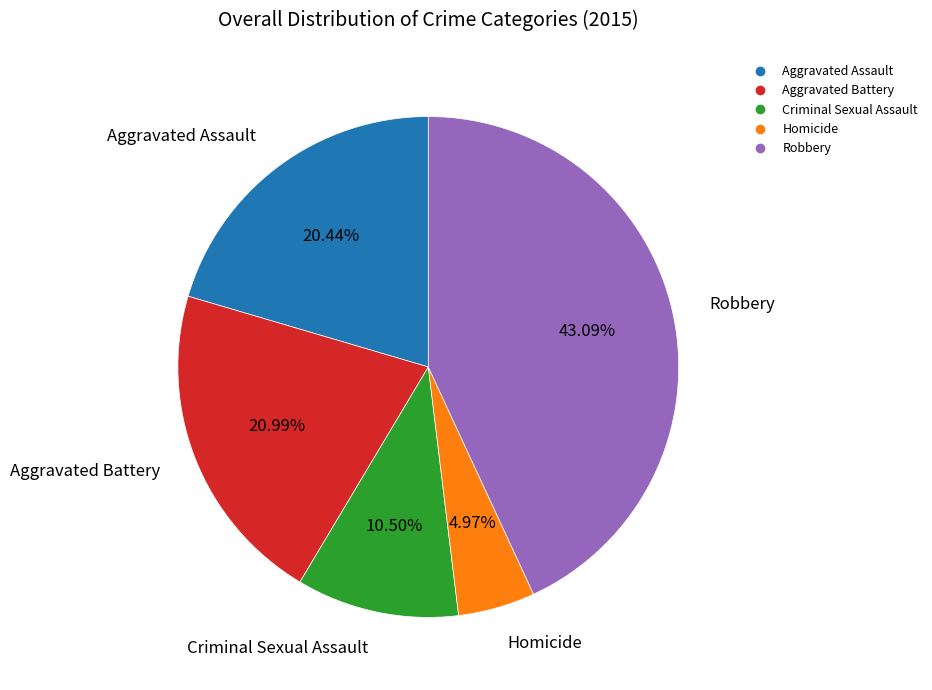

Which category has the biggest portion of the pie?

Robbery